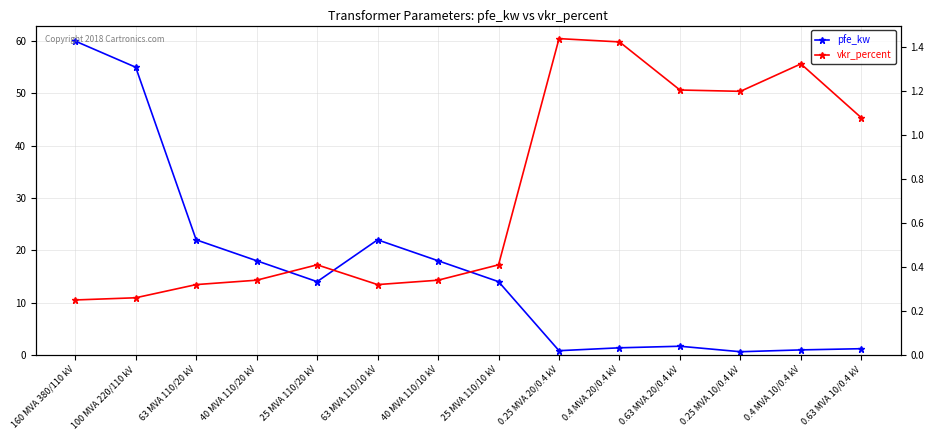

Which category has the highest value across all series?

160 MVA 380/110 kV